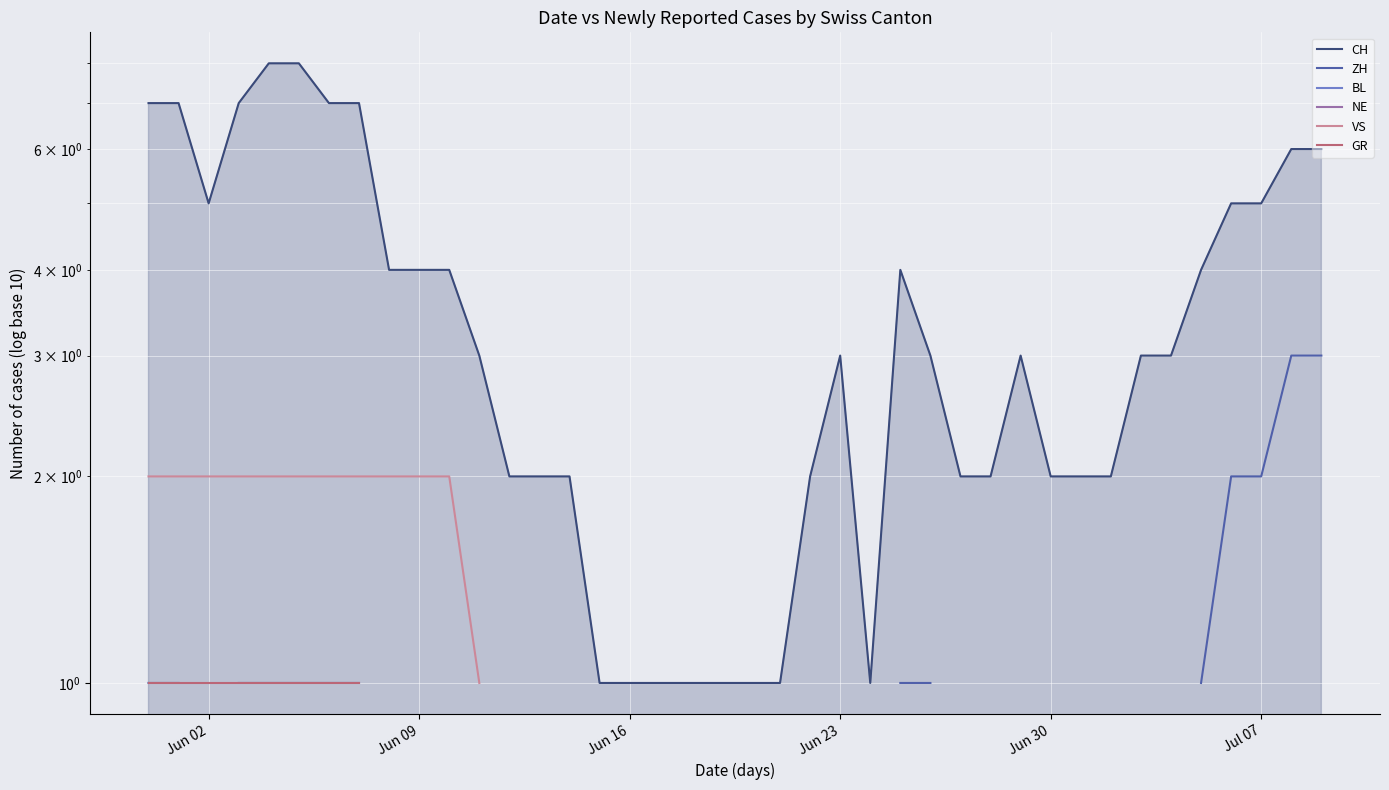

True or false: GR and ZH intersect in this chart.

False